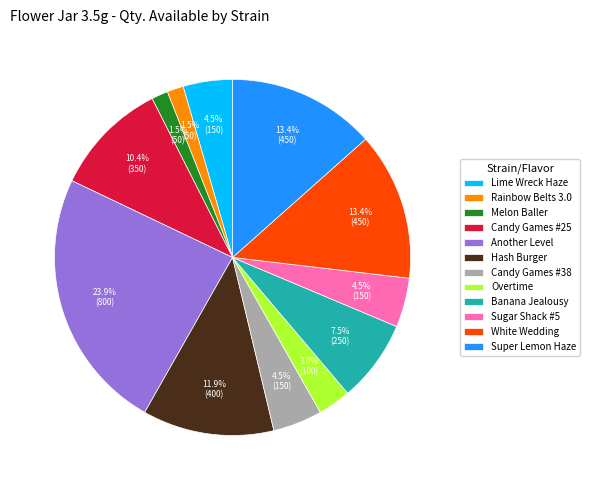

Which category has the biggest portion of the pie?

Another Level